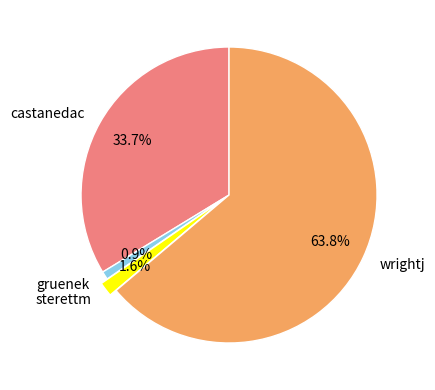

To the nearest percent, what is the combined percentage of wrightj and sterettm?

65%